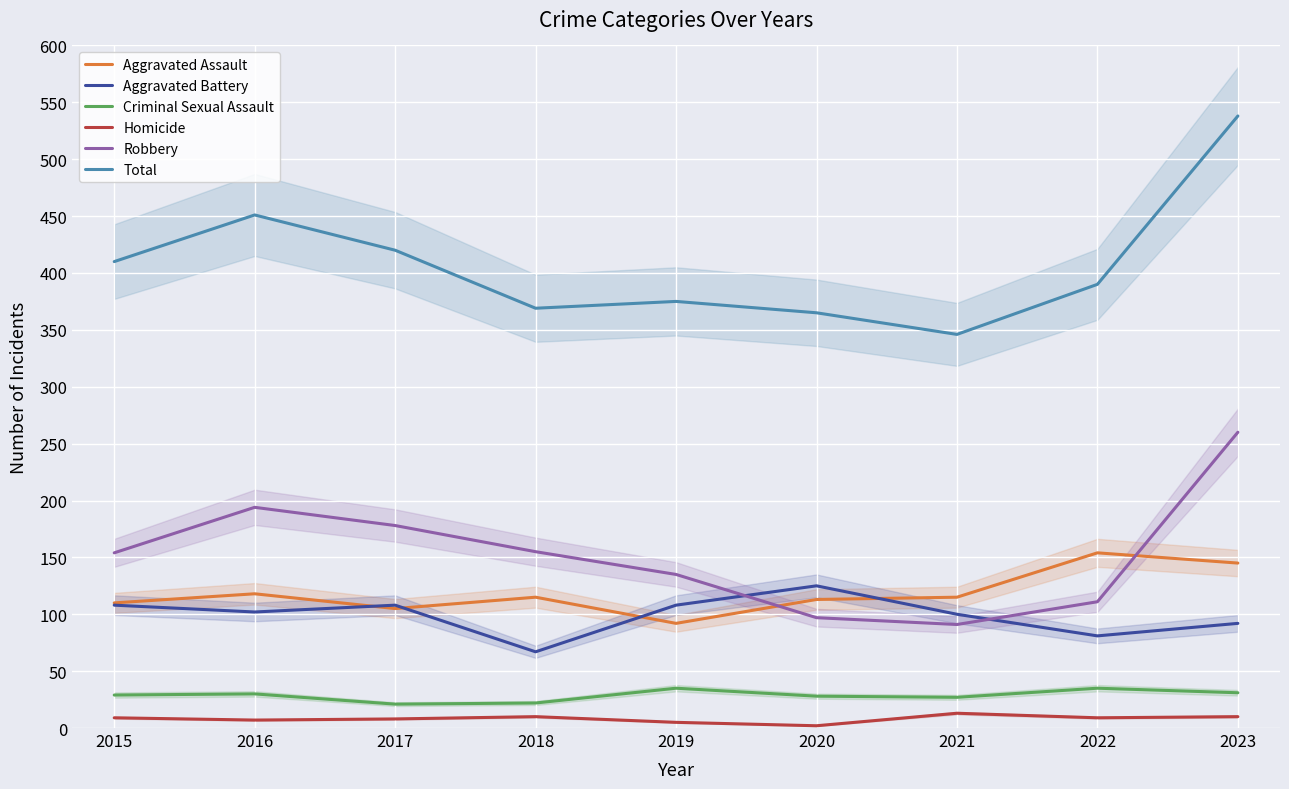

The Criminal Sexual Assault series shows 50 at 2020. True or false?

False